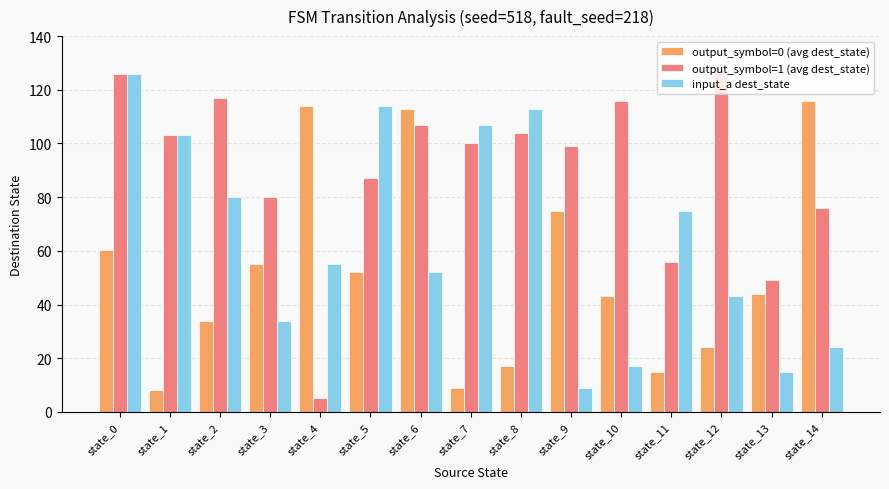

What is the sum of all input_a dest_state values?

967.0